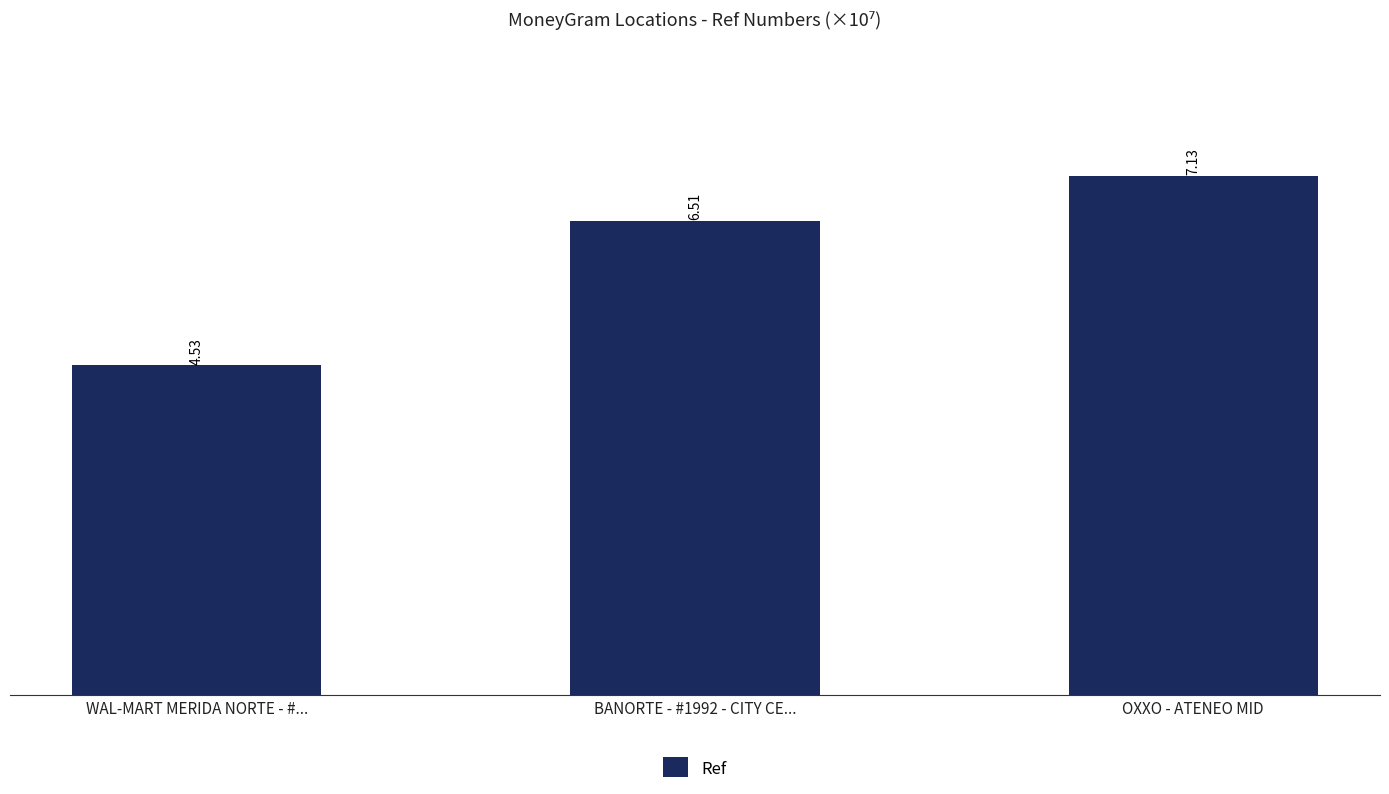

What is the change in value from WAL-MART MERIDA NORTE - #... to BANORTE - #1992 - CITY CE...?

+2.0